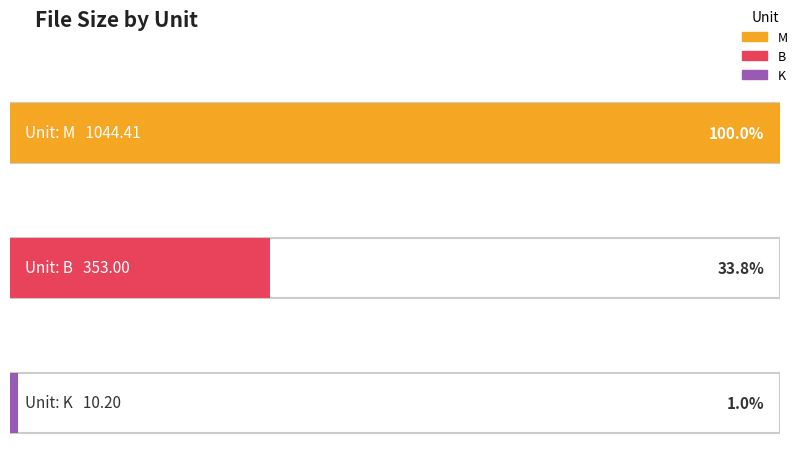

At which category does the chart reach its minimum across all series?

K